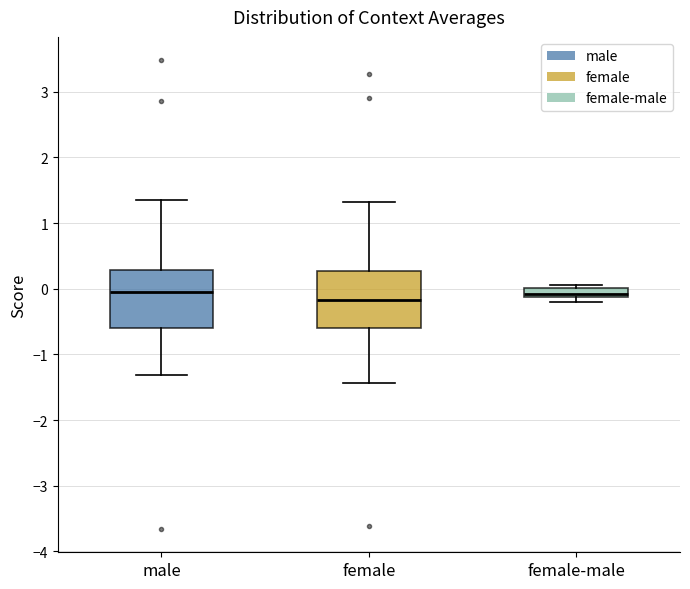

Where is the upper edge of the box for male on the y-axis? The values are not printed on the chart, so give them approximately, as read against the axis.

0.3